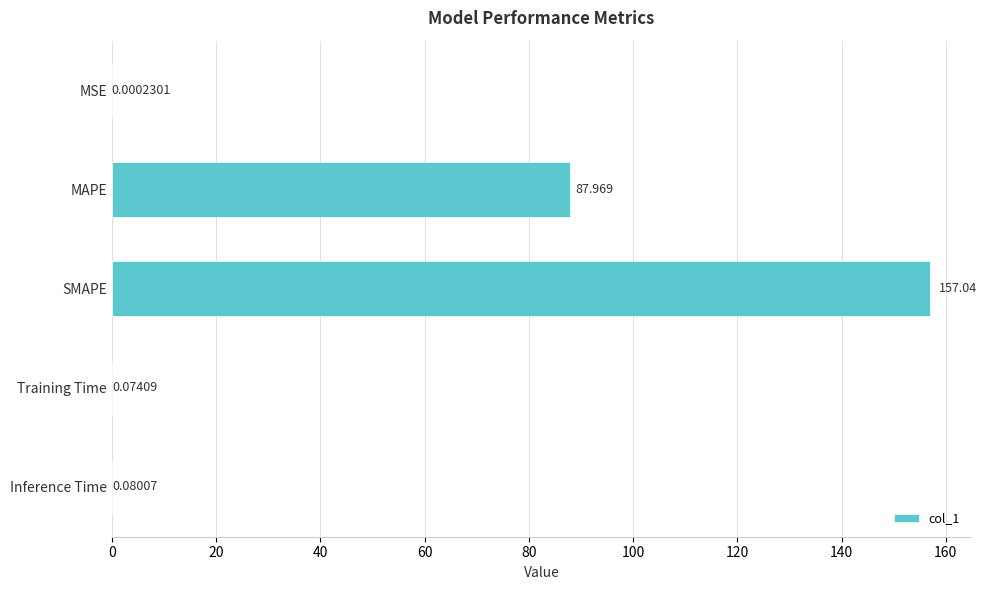

Which has a higher value, Inference Time or MAPE?

MAPE